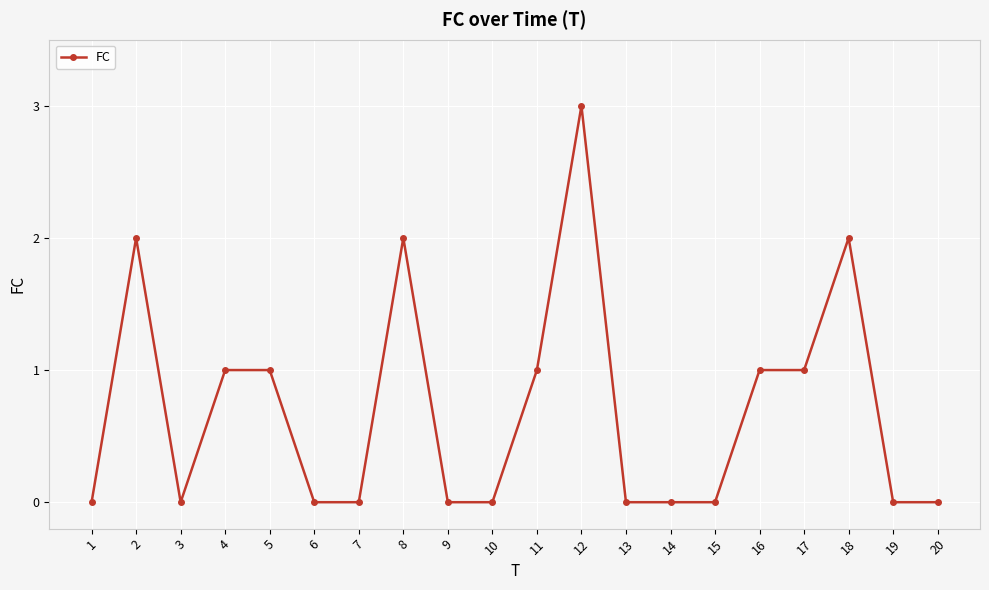

What is the change in value from 2 to 11?

-1